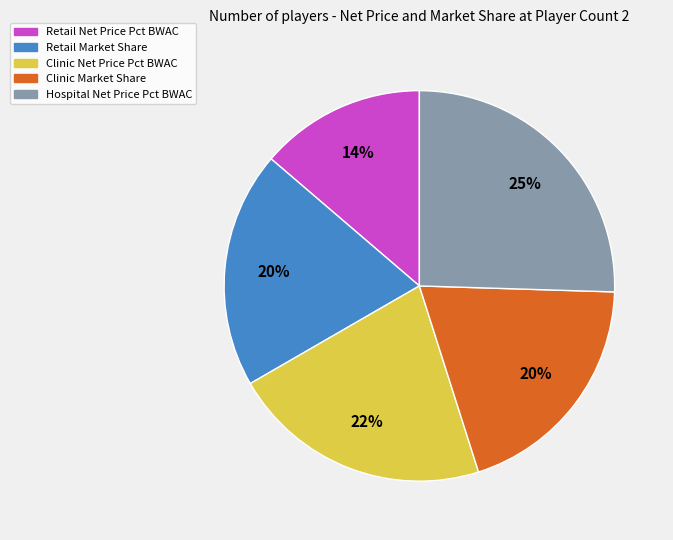

Do Clinic Market Share and Retail Net Price Pct BWAC together represent more than half of the pie?

No